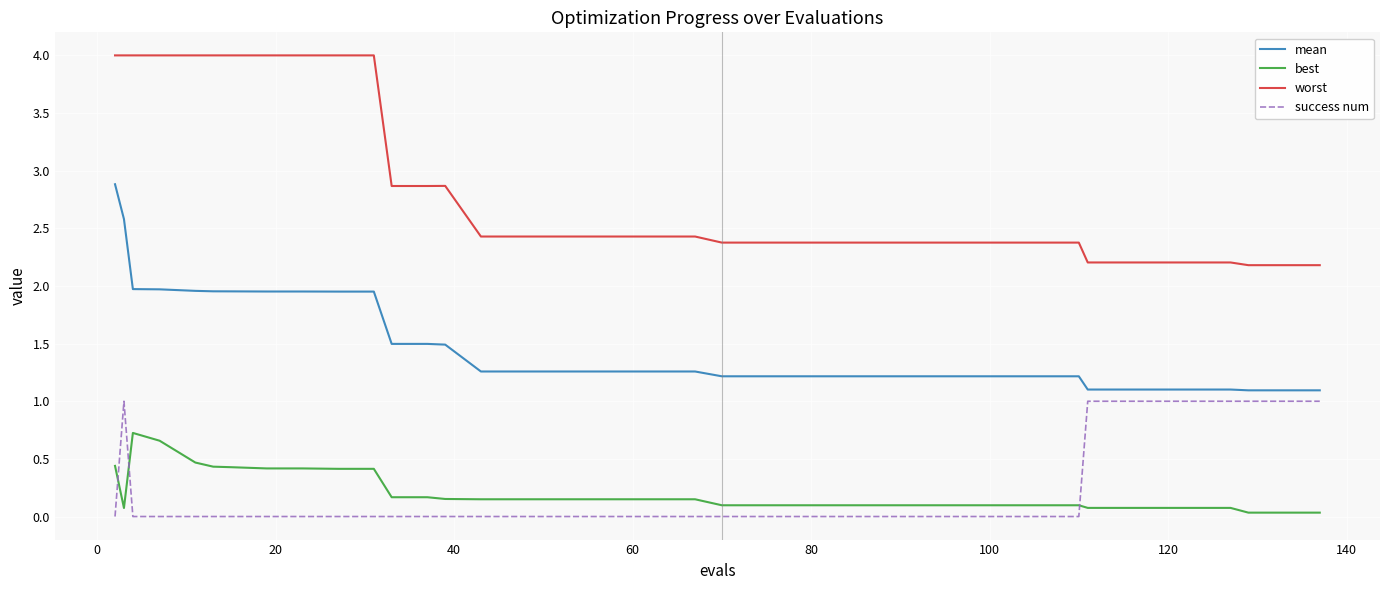

List the series in order of their peak value, lowest first.

best, success num, mean, worst